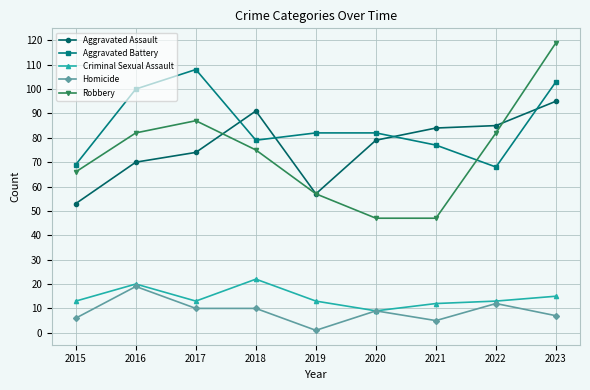

What is the average value of the Aggravated Assault series?

76